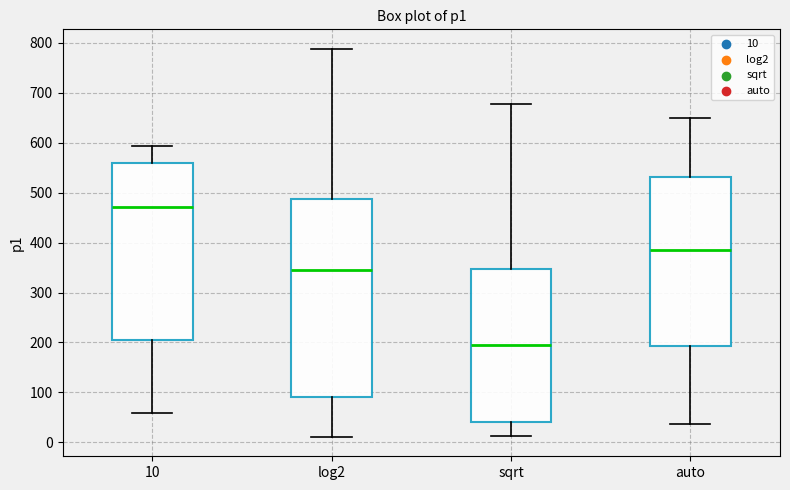

Where does the lower whisker of the box for sqrt end on the y-axis? The values are not printed on the chart, so give them approximately, as read against the axis.

10